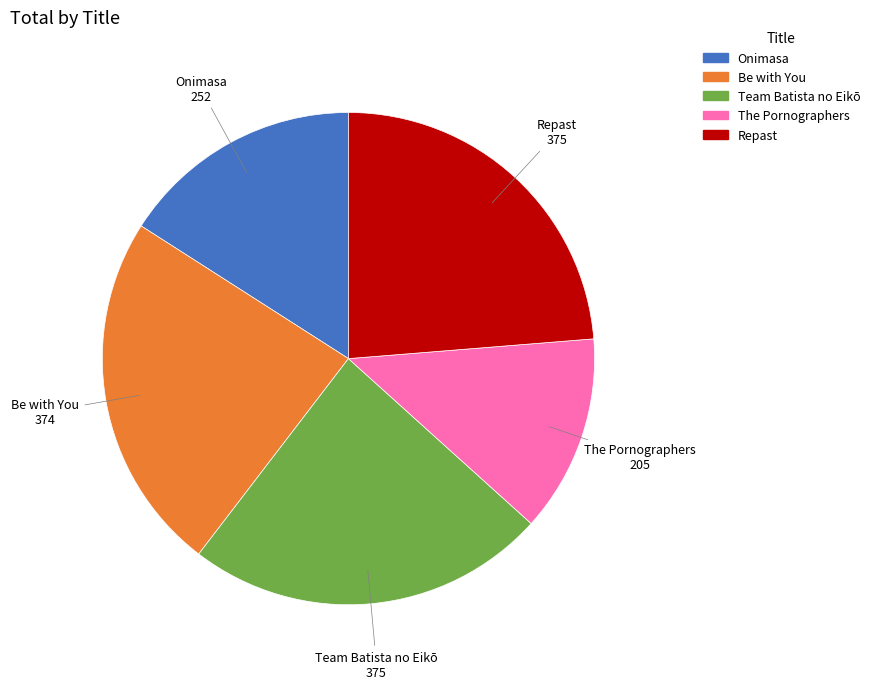

Count the number of slices in the pie.

5